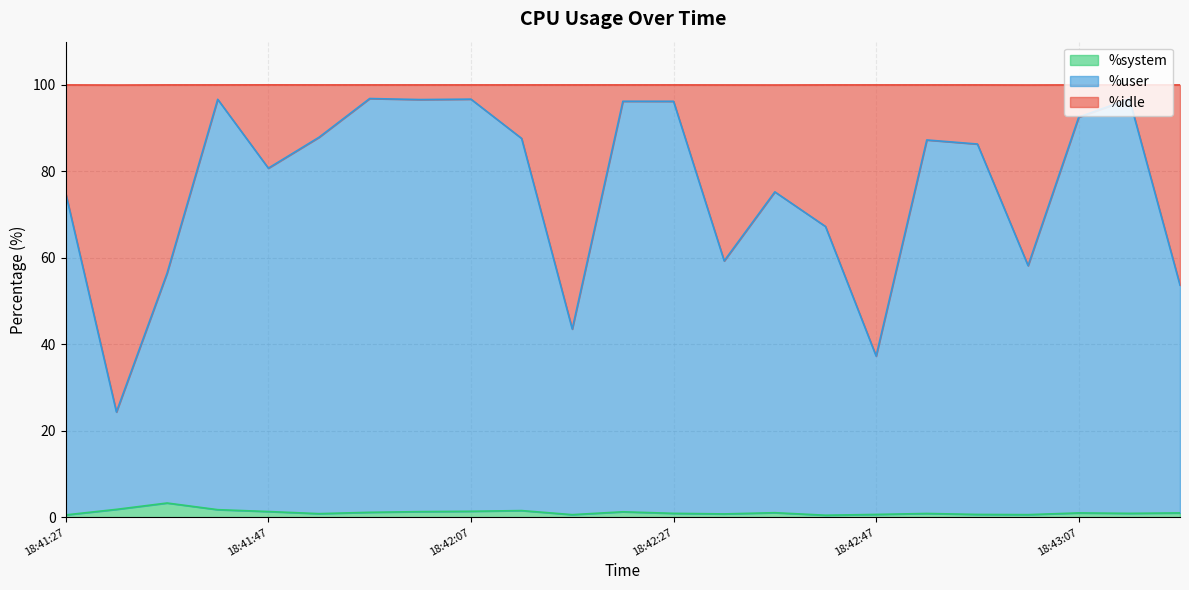

True or false: %idle and %system intersect in this chart.

False